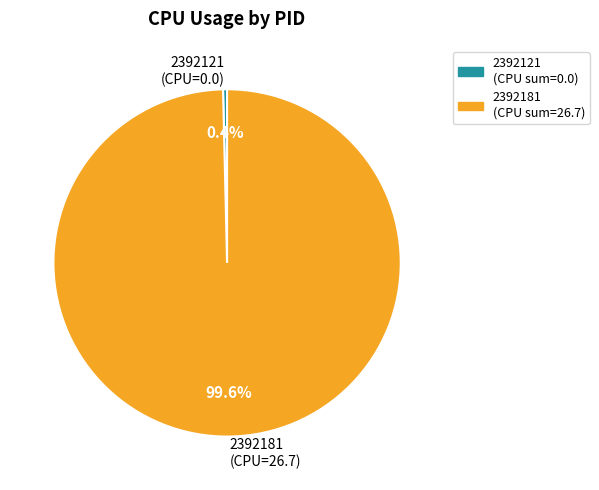

What is the total percentage of 2392181 and 2392121?

100.0%